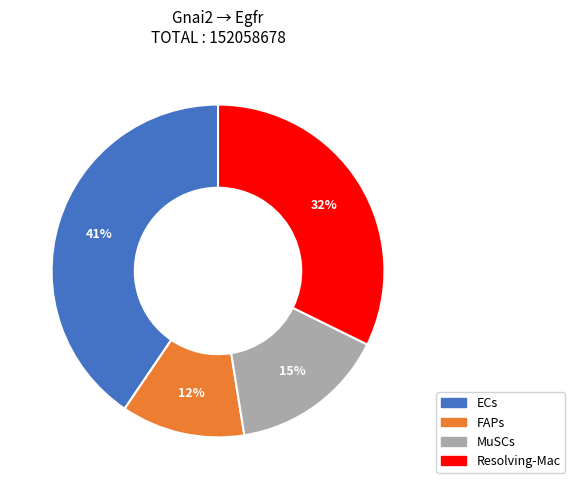

What is the ratio of the value at Resolving-Mac to the value at MuSCs?

2.1